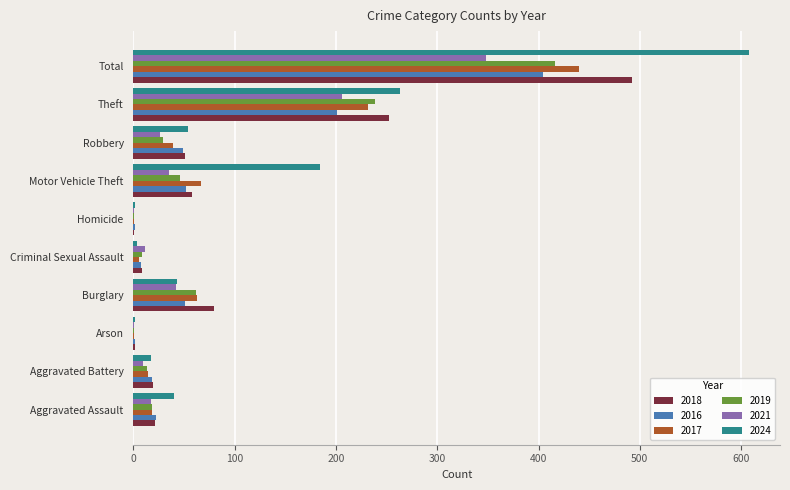

What are all the series names shown in the legend?

2018, 2016, 2017, 2019, 2021, 2024